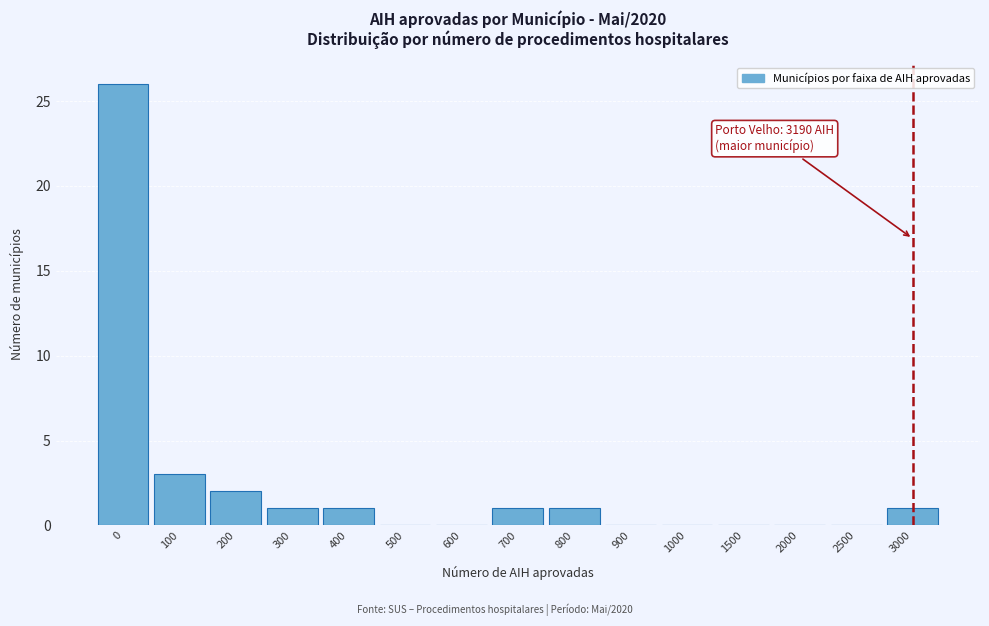

Reading right to left, what are all the values shown in this chart?

3000=1	2500=0	2000=0	1500=0	1000=0	900=0	800=1	700=1	600=0	500=0	400=1	300=1	200=2	100=3	0=26